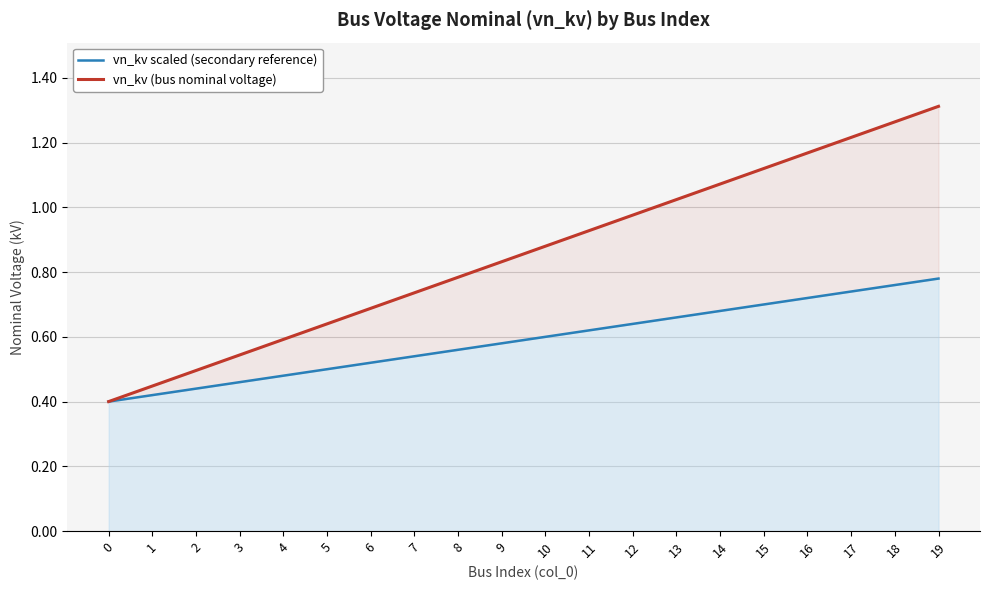

What are all the series names shown in the legend?

vn_kv scaled (secondary reference), vn_kv (bus nominal voltage)